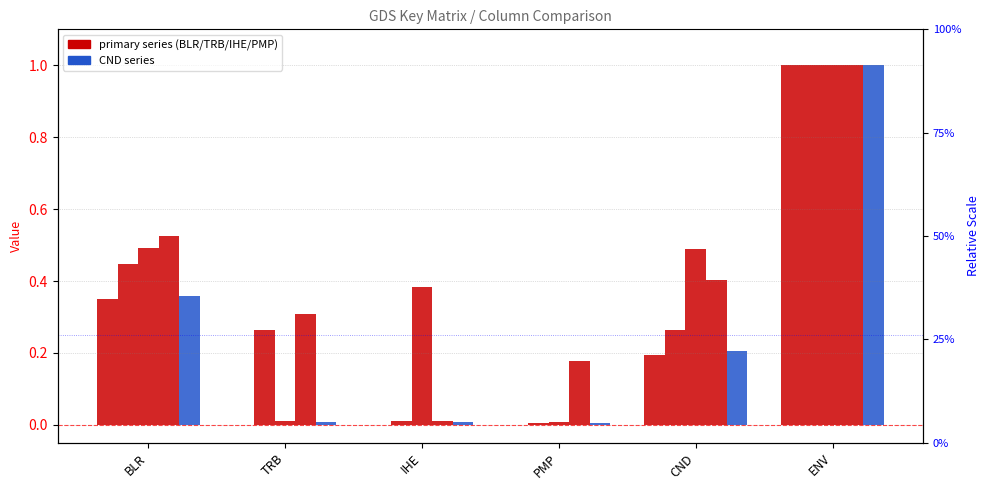

What is the total value across all series at PMP?

0.2